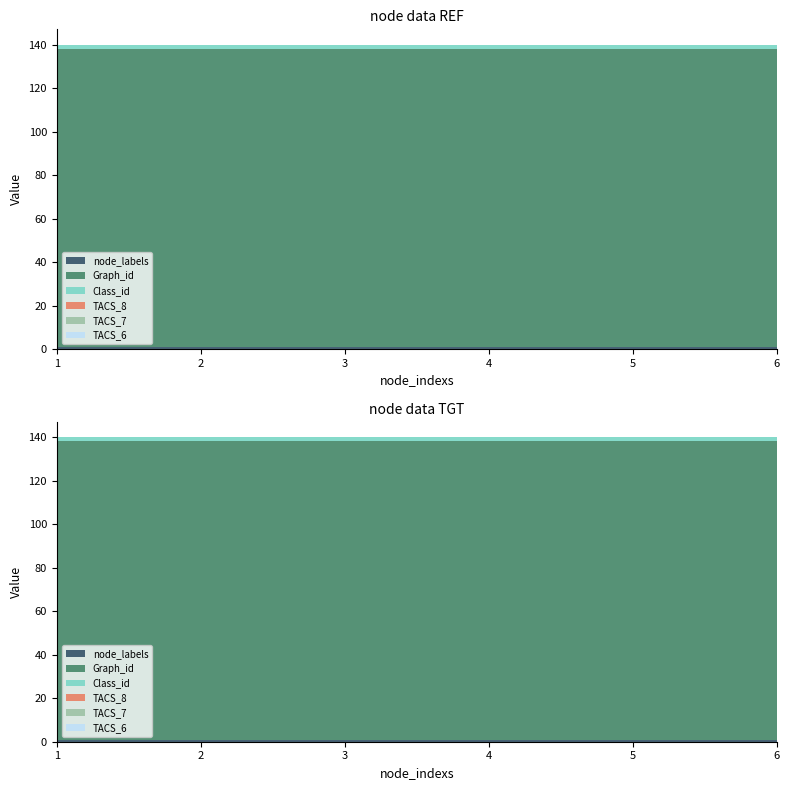

Reading left to right, what are all the values shown in this chart?

node_labels: 1=1	2=1	3=1	4=1	5=1	6=1
Graph_id: 1=137	2=137	3=137	4=137	5=137	6=137
Class_id: 1=2	2=2	3=2	4=2	5=2	6=2
TACS_8: 1=0	2=0	3=0	4=0	5=0	6=0
TACS_7: 1=0	2=0	3=0	4=0	5=0	6=0
TACS_6: 1=0	2=0	3=0	4=0	5=0	6=0